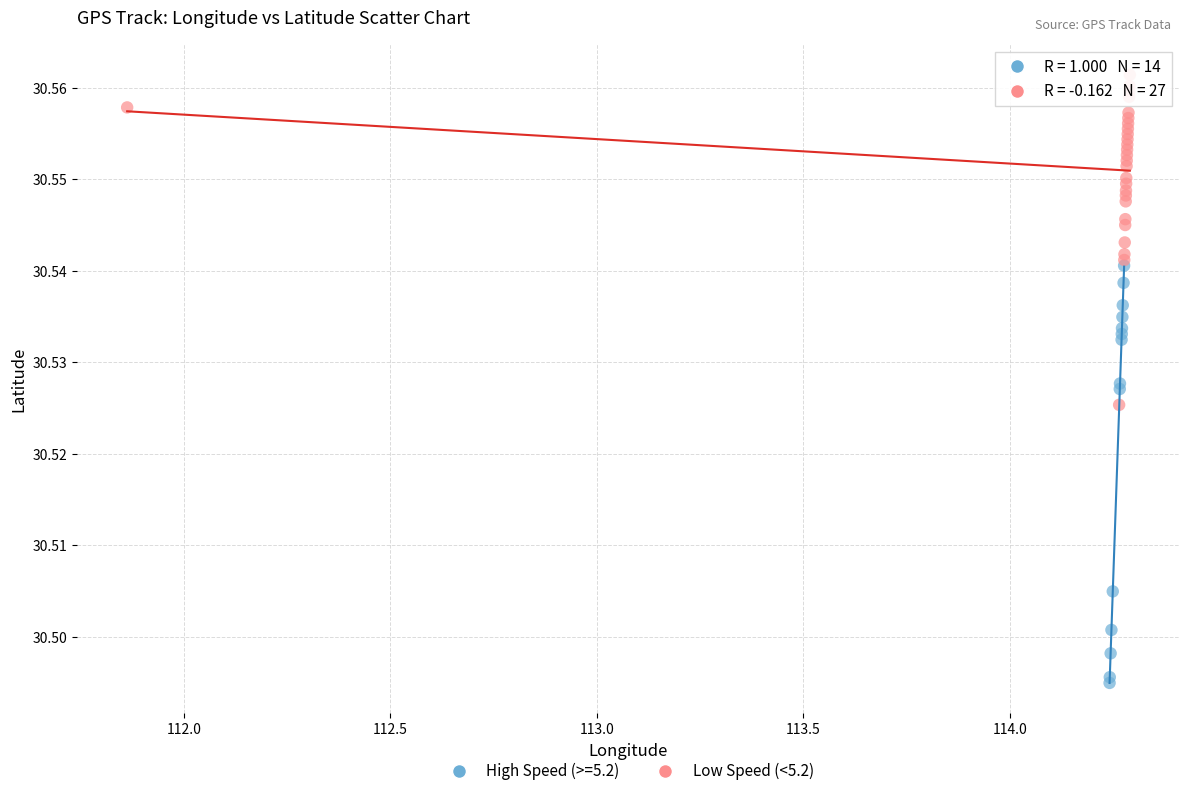

Which series has the widest spread of Y values?

High Speed (>=5.2)